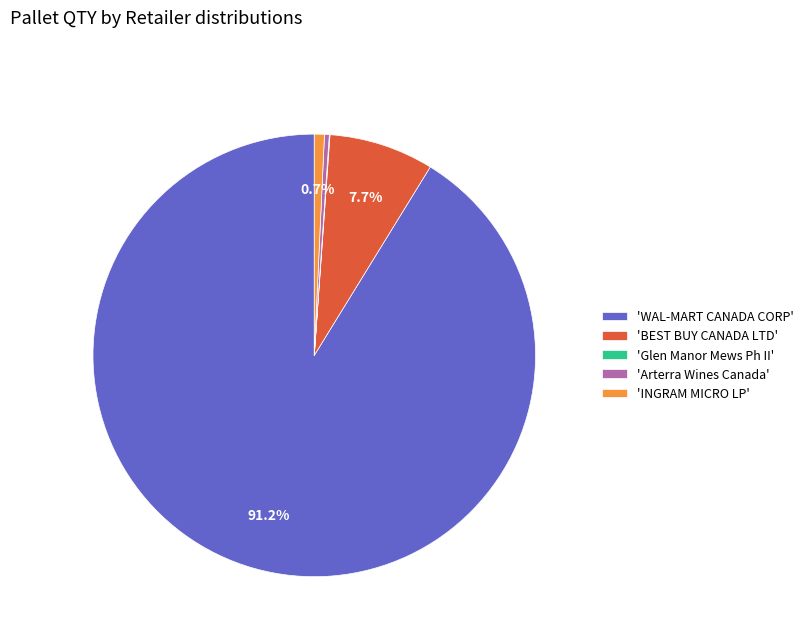

Between 'WAL-MART CANADA CORP' and 'BEST BUY CANADA LTD', which is larger?

'WAL-MART CANADA CORP'